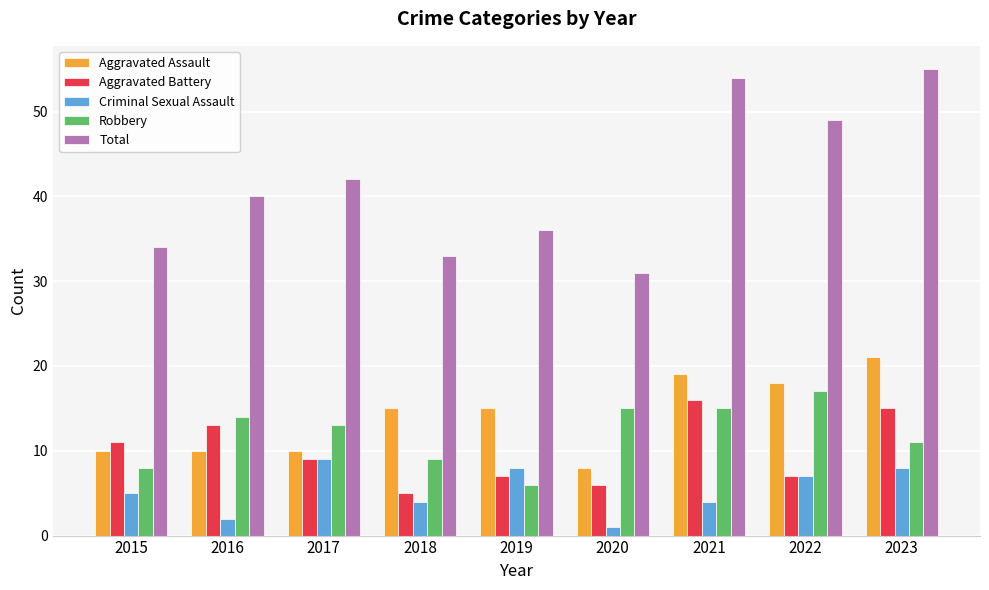

How many values in the Aggravated Battery series are below 9?

4